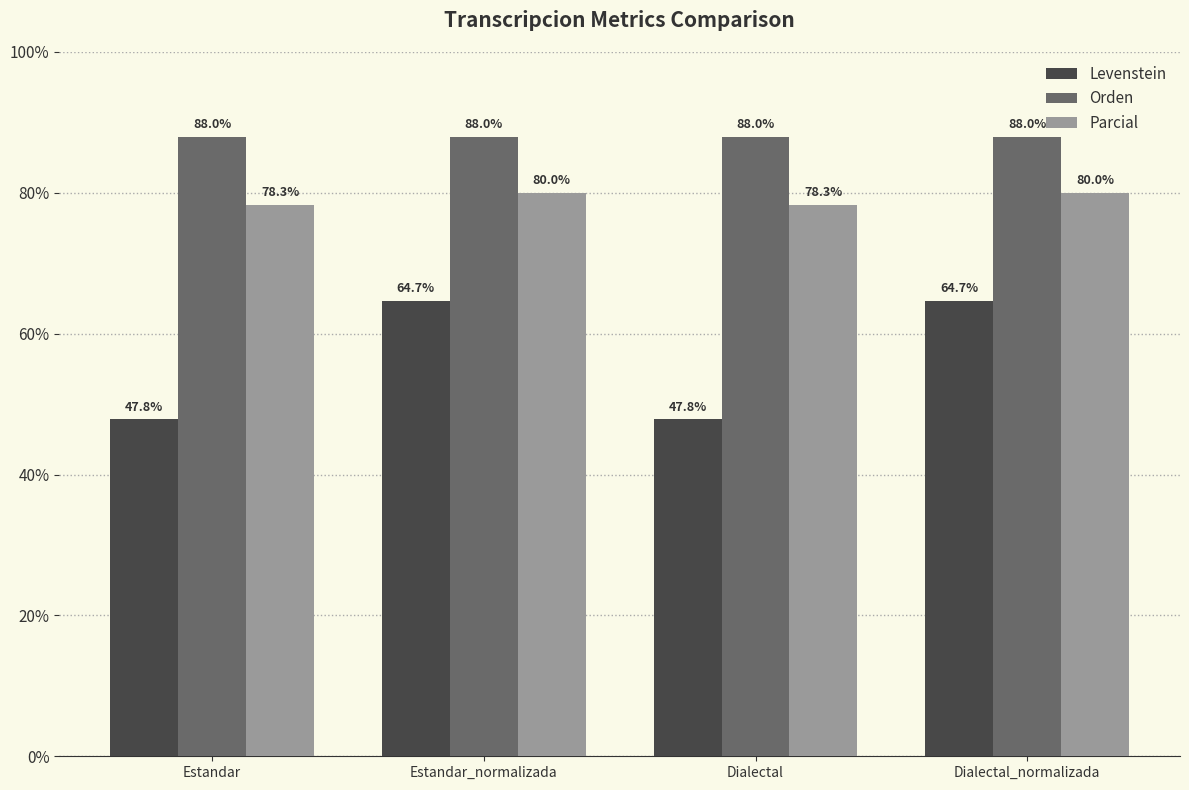

At which label does Levenstein first exceed 64?

Estandar_normalizada